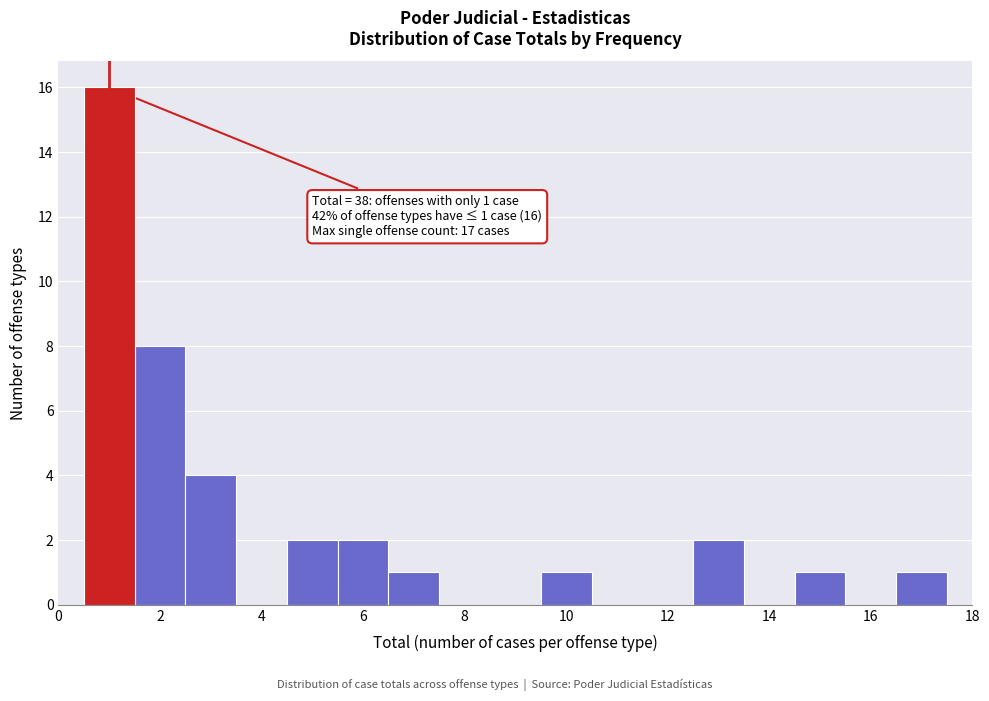

Which range on the x-axis has the tallest bar?

0.5 to 1.5